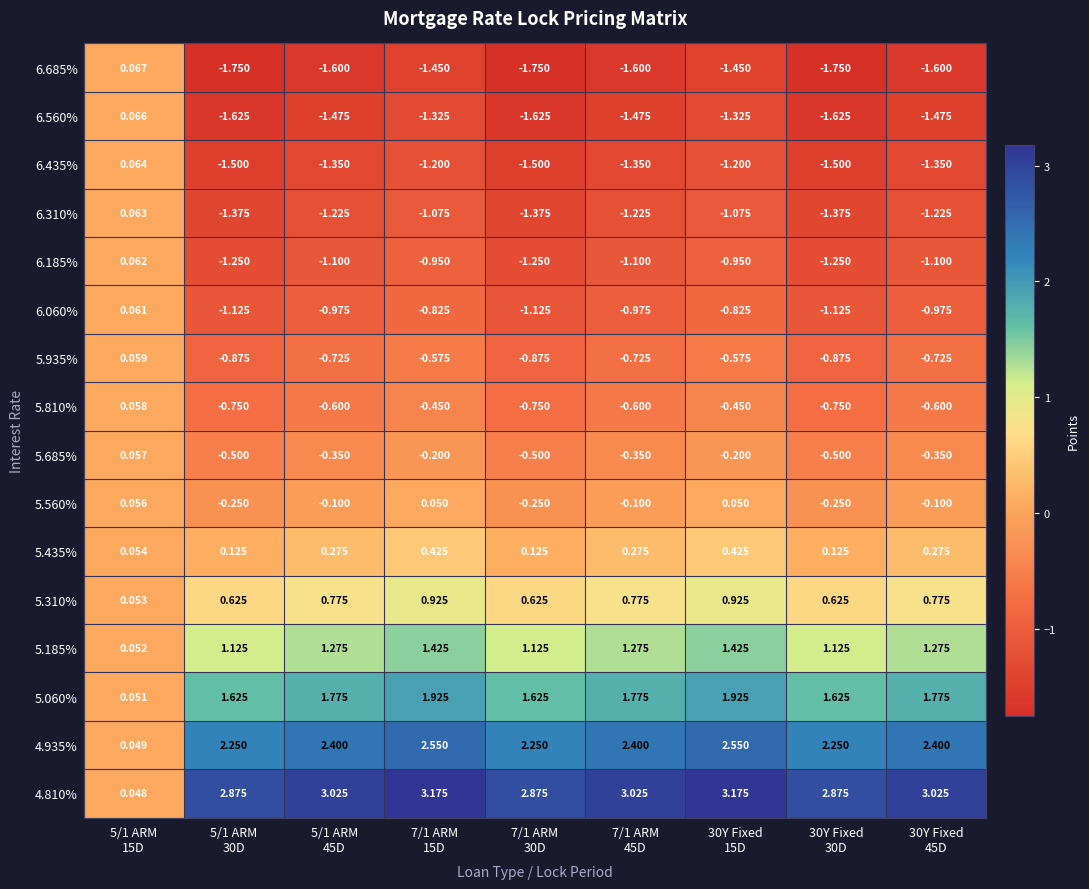

Reading left to right, what are all the values shown in this chart?

6.685%: 5/1 ARM
15D=0.1	5/1 ARM
30D=-1.8	5/1 ARM
45D=-1.6	7/1 ARM
15D=-1.4	7/1 ARM
30D=-1.8	7/1 ARM
45D=-1.6	30Y Fixed
15D=-1.4	30Y Fixed
30D=-1.8	30Y Fixed
45D=-1.6
6.560%: 5/1 ARM
15D=0.1	5/1 ARM
30D=-1.6	5/1 ARM
45D=-1.5	7/1 ARM
15D=-1.3	7/1 ARM
30D=-1.6	7/1 ARM
45D=-1.5	30Y Fixed
15D=-1.3	30Y Fixed
30D=-1.6	30Y Fixed
45D=-1.5
6.435%: 5/1 ARM
15D=0.1	5/1 ARM
30D=-1.5	5/1 ARM
45D=-1.4	7/1 ARM
15D=-1.2	7/1 ARM
30D=-1.5	7/1 ARM
45D=-1.4	30Y Fixed
15D=-1.2	30Y Fixed
30D=-1.5	30Y Fixed
45D=-1.4
6.310%: 5/1 ARM
15D=0.1	5/1 ARM
30D=-1.4	5/1 ARM
45D=-1.2	7/1 ARM
15D=-1.1	7/1 ARM
30D=-1.4	7/1 ARM
45D=-1.2	30Y Fixed
15D=-1.1	30Y Fixed
30D=-1.4	30Y Fixed
45D=-1.2
6.185%: 5/1 ARM
15D=0.1	5/1 ARM
30D=-1.2	5/1 ARM
45D=-1.1	7/1 ARM
15D=-0.9	7/1 ARM
30D=-1.2	7/1 ARM
45D=-1.1	30Y Fixed
15D=-0.9	30Y Fixed
30D=-1.2	30Y Fixed
45D=-1.1
6.060%: 5/1 ARM
15D=0.1	5/1 ARM
30D=-1.1	5/1 ARM
45D=-1.0	7/1 ARM
15D=-0.8	7/1 ARM
30D=-1.1	7/1 ARM
45D=-1.0	30Y Fixed
15D=-0.8	30Y Fixed
30D=-1.1	30Y Fixed
45D=-1.0
5.935%: 5/1 ARM
15D=0.1	5/1 ARM
30D=-0.9	5/1 ARM
45D=-0.7	7/1 ARM
15D=-0.6	7/1 ARM
30D=-0.9	7/1 ARM
45D=-0.7	30Y Fixed
15D=-0.6	30Y Fixed
30D=-0.9	30Y Fixed
45D=-0.7
5.810%: 5/1 ARM
15D=0.1	5/1 ARM
30D=-0.8	5/1 ARM
45D=-0.6	7/1 ARM
15D=-0.5	7/1 ARM
30D=-0.8	7/1 ARM
45D=-0.6	30Y Fixed
15D=-0.5	30Y Fixed
30D=-0.8	30Y Fixed
45D=-0.6
5.685%: 5/1 ARM
15D=0.1	5/1 ARM
30D=-0.5	5/1 ARM
45D=-0.3	7/1 ARM
15D=-0.2	7/1 ARM
30D=-0.5	7/1 ARM
45D=-0.3	30Y Fixed
15D=-0.2	30Y Fixed
30D=-0.5	30Y Fixed
45D=-0.3
5.560%: 5/1 ARM
15D=0.1	5/1 ARM
30D=-0.2	5/1 ARM
45D=-0.1	7/1 ARM
15D=0.1	7/1 ARM
30D=-0.2	7/1 ARM
45D=-0.1	30Y Fixed
15D=0.1	30Y Fixed
30D=-0.2	30Y Fixed
45D=-0.1
5.435%: 5/1 ARM
15D=0.1	5/1 ARM
30D=0.1	5/1 ARM
45D=0.3	7/1 ARM
15D=0.4	7/1 ARM
30D=0.1	7/1 ARM
45D=0.3	30Y Fixed
15D=0.4	30Y Fixed
30D=0.1	30Y Fixed
45D=0.3
5.310%: 5/1 ARM
15D=0.1	5/1 ARM
30D=0.6	5/1 ARM
45D=0.8	7/1 ARM
15D=0.9	7/1 ARM
30D=0.6	7/1 ARM
45D=0.8	30Y Fixed
15D=0.9	30Y Fixed
30D=0.6	30Y Fixed
45D=0.8
5.185%: 5/1 ARM
15D=0.1	5/1 ARM
30D=1.1	5/1 ARM
45D=1.3	7/1 ARM
15D=1.4	7/1 ARM
30D=1.1	7/1 ARM
45D=1.3	30Y Fixed
15D=1.4	30Y Fixed
30D=1.1	30Y Fixed
45D=1.3
5.060%: 5/1 ARM
15D=0.1	5/1 ARM
30D=1.6	5/1 ARM
45D=1.8	7/1 ARM
15D=1.9	7/1 ARM
30D=1.6	7/1 ARM
45D=1.8	30Y Fixed
15D=1.9	30Y Fixed
30D=1.6	30Y Fixed
45D=1.8
4.935%: 5/1 ARM
15D=0.0	5/1 ARM
30D=2.2	5/1 ARM
45D=2.4	7/1 ARM
15D=2.5	7/1 ARM
30D=2.2	7/1 ARM
45D=2.4	30Y Fixed
15D=2.5	30Y Fixed
30D=2.2	30Y Fixed
45D=2.4
4.810%: 5/1 ARM
15D=0.0	5/1 ARM
30D=2.9	5/1 ARM
45D=3.0	7/1 ARM
15D=3.2	7/1 ARM
30D=2.9	7/1 ARM
45D=3.0	30Y Fixed
15D=3.2	30Y Fixed
30D=2.9	30Y Fixed
45D=3.0